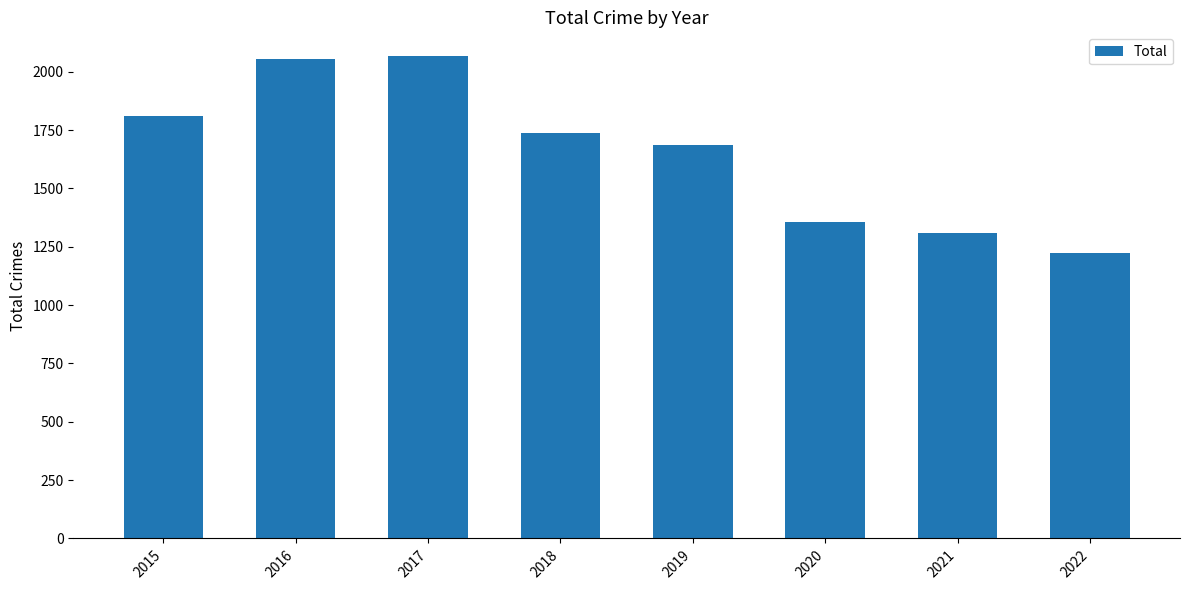

How many bars are there in total?

8